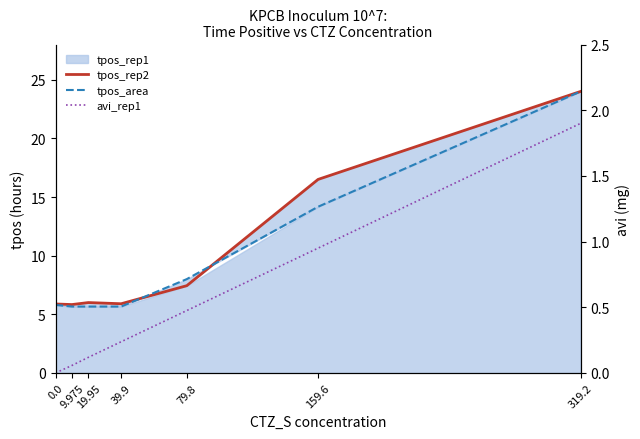

What is the label of the 1st point from the right?

319.2